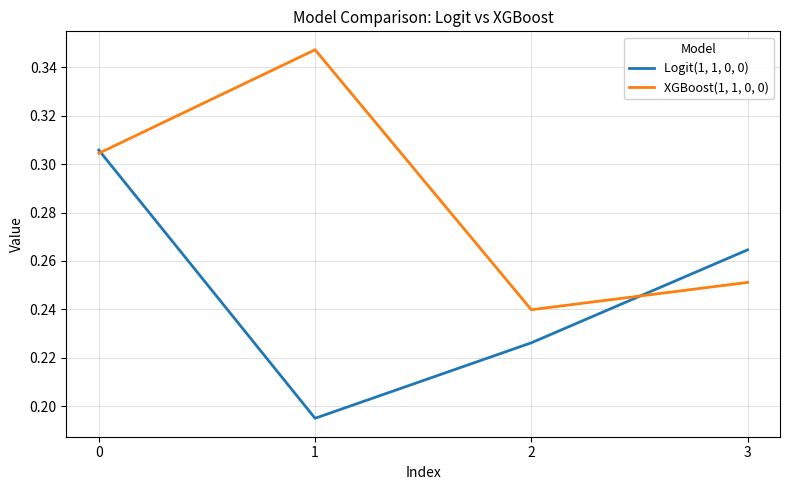

What is the total value across all series at 2?

0.5